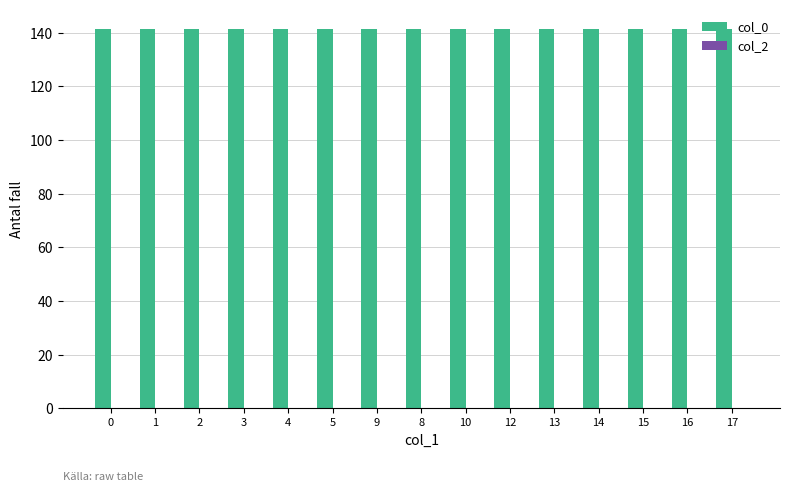

What is the smallest value displayed?

141.4